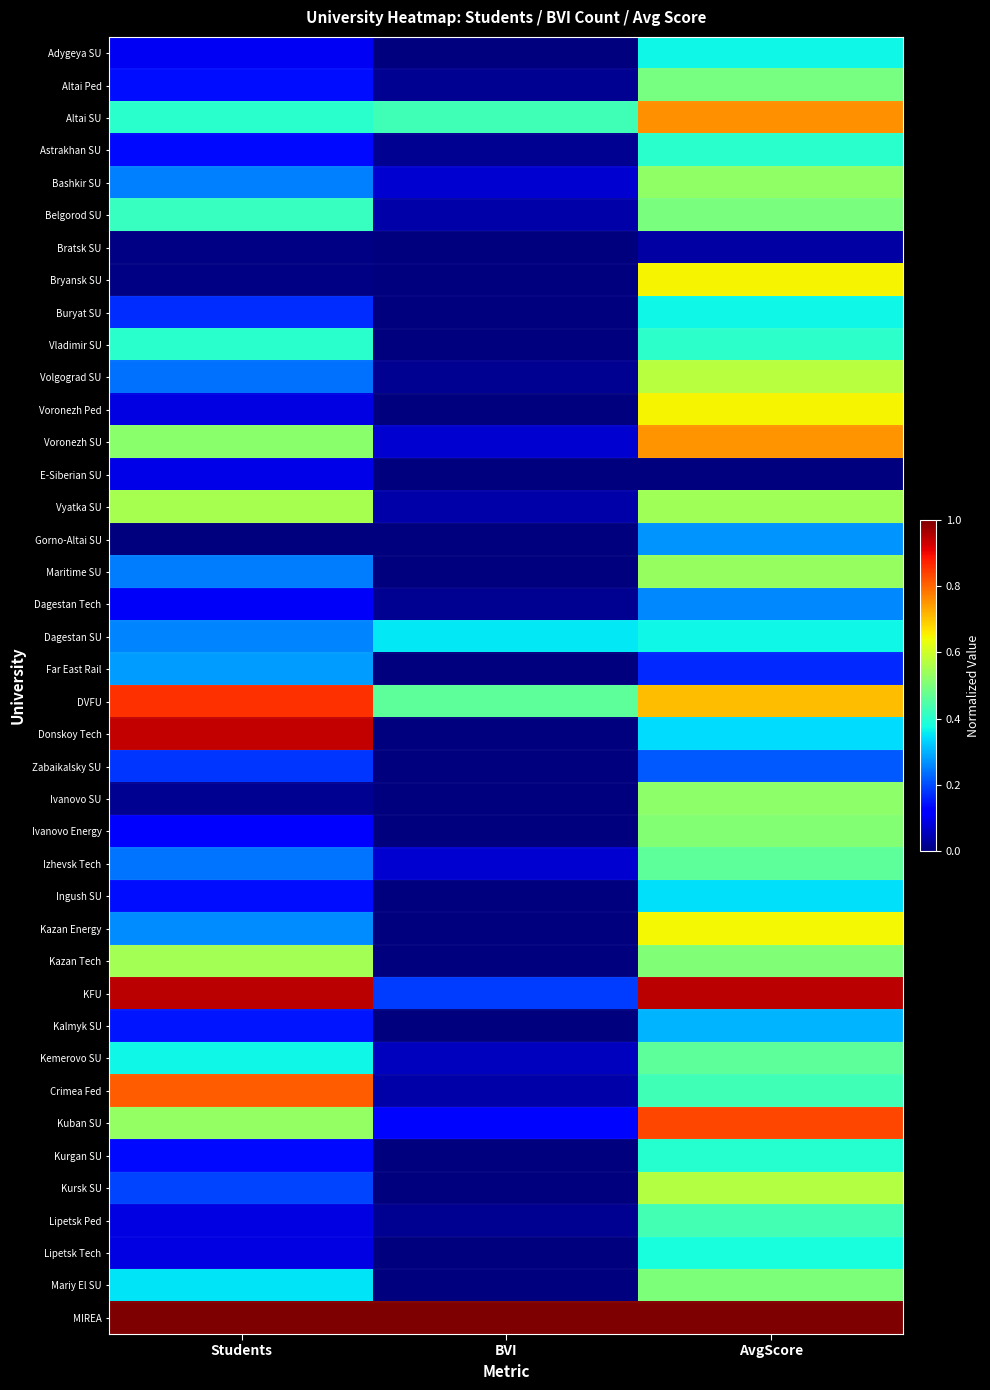

Which has a higher value, BVI or AvgScore?

AvgScore